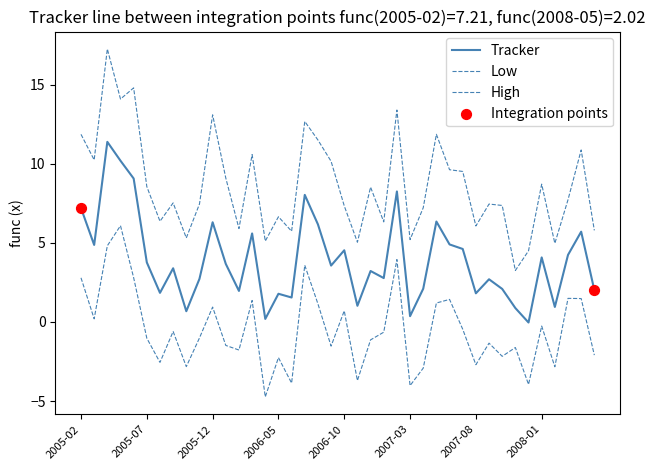

At which category is the sum across all series the highest?

2005-04